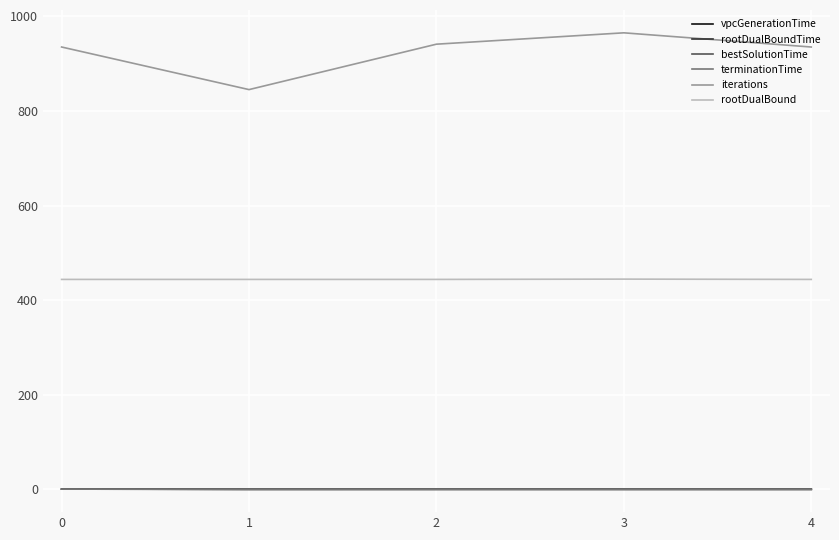

Rank the series by their maximum value, from highest to lowest.

iterations, rootDualBound, terminationTime, rootDualBoundTime, vpcGenerationTime, bestSolutionTime